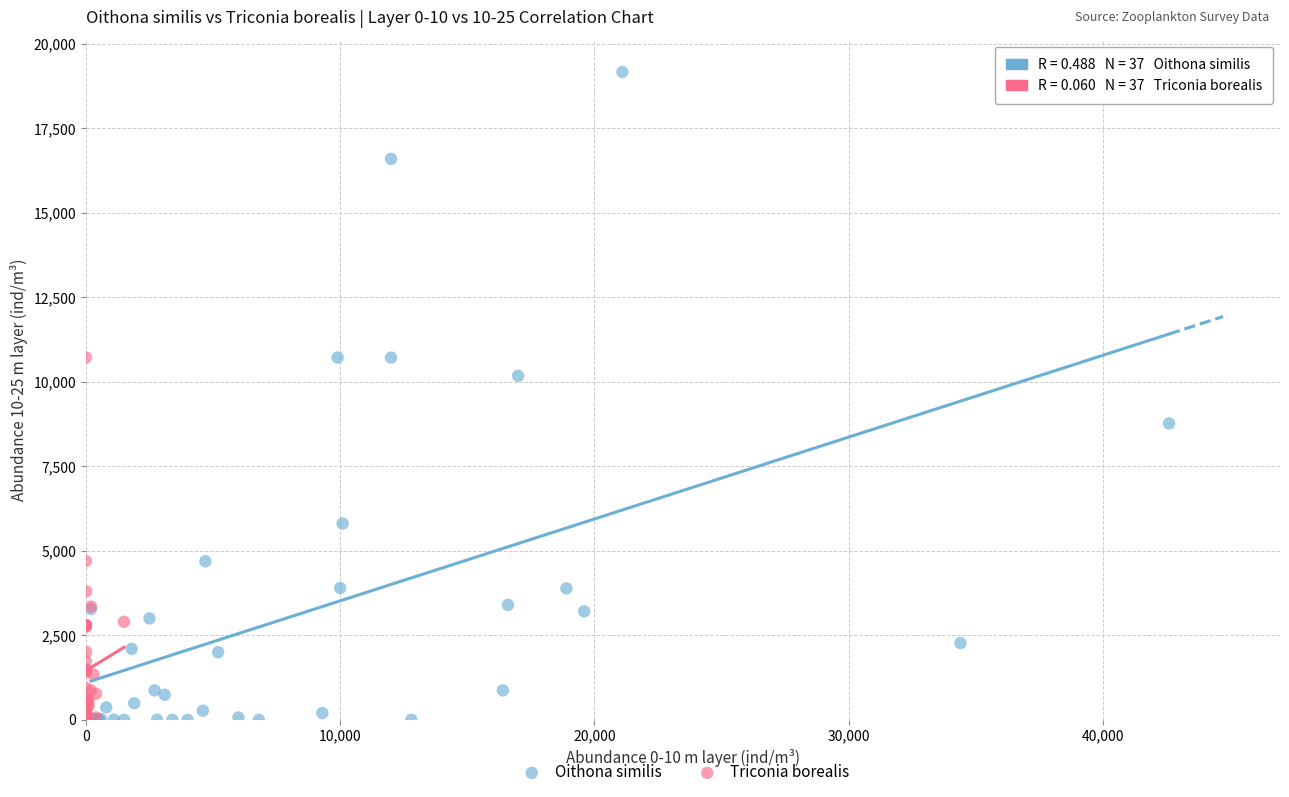

What are all the series names shown in the legend?

Oithona similis, Triconia borealis